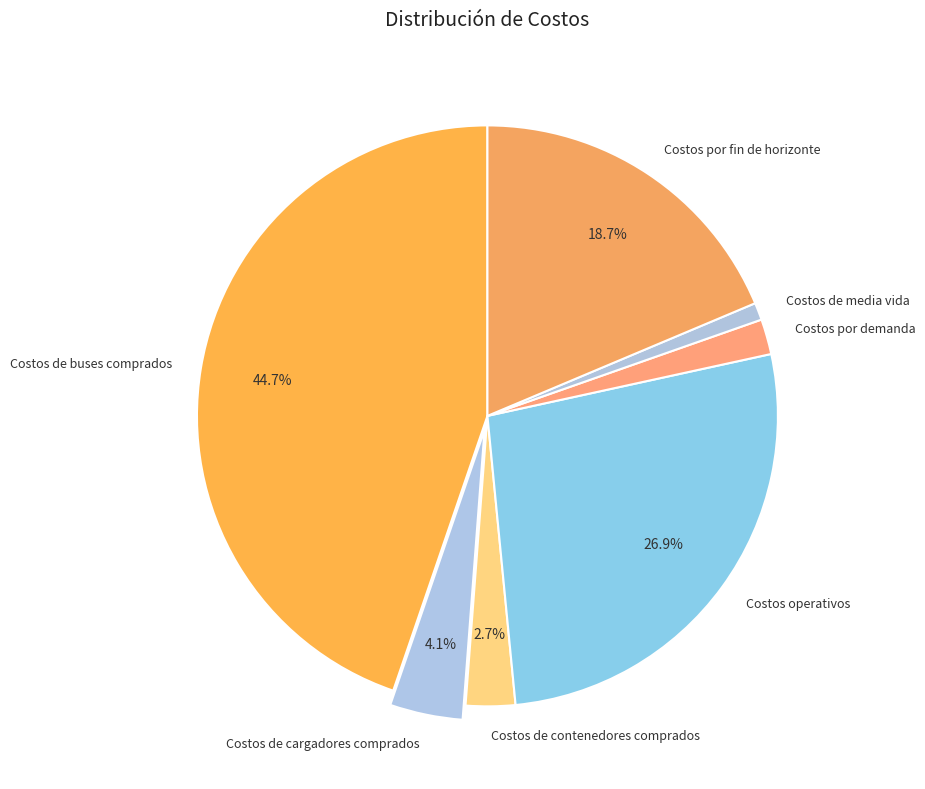

Rank the categories by value from highest to lowest.

Costos de buses comprados, Costos operativos, Costos por fin de horizonte, Costos de cargadores comprados, Costos de contenedores comprados, Costos por demanda, Costos de media vida